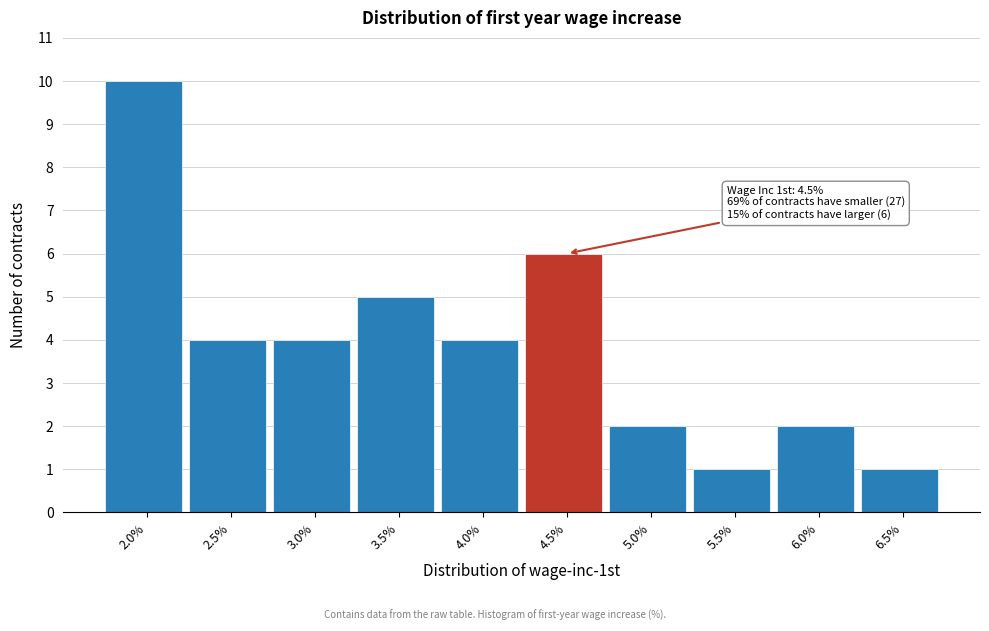

Reading left to right, what are all the values shown in this chart?

10	4	4	5	4	6	2	1	2	1